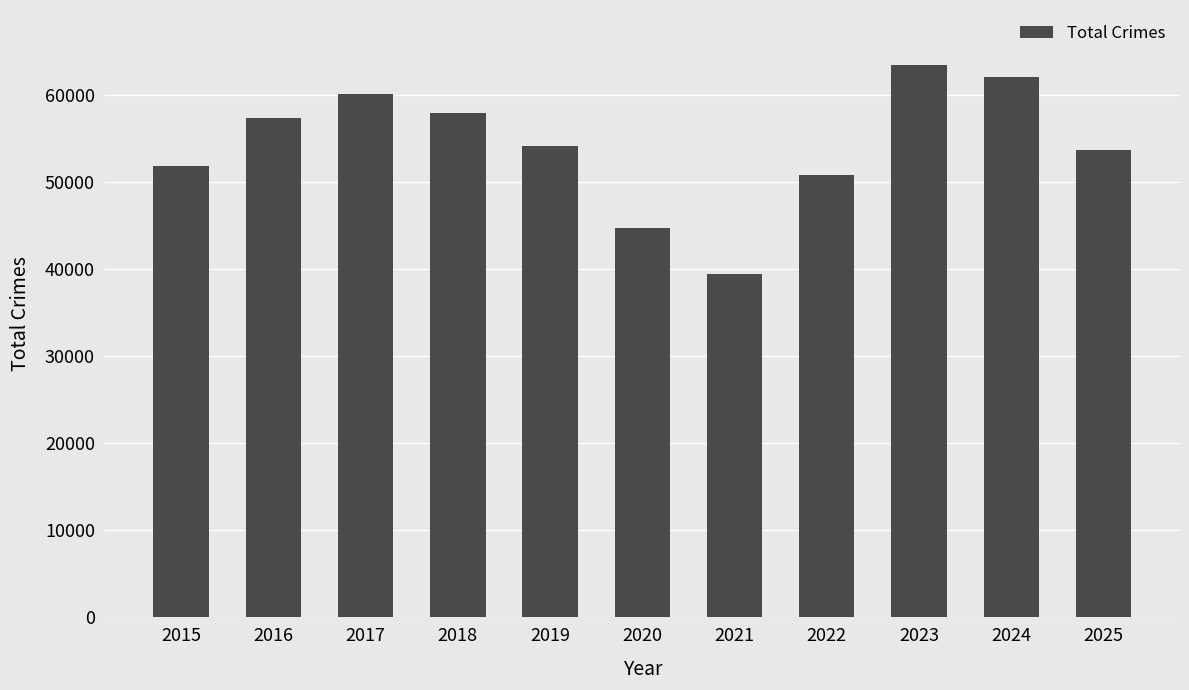

Reading left to right, what are all the values shown in this chart?

2015=51847	2016=57365	2017=60108	2018=57964	2019=54088	2020=44744	2021=39474	2022=50842	2023=63420	2024=62050	2025=53640